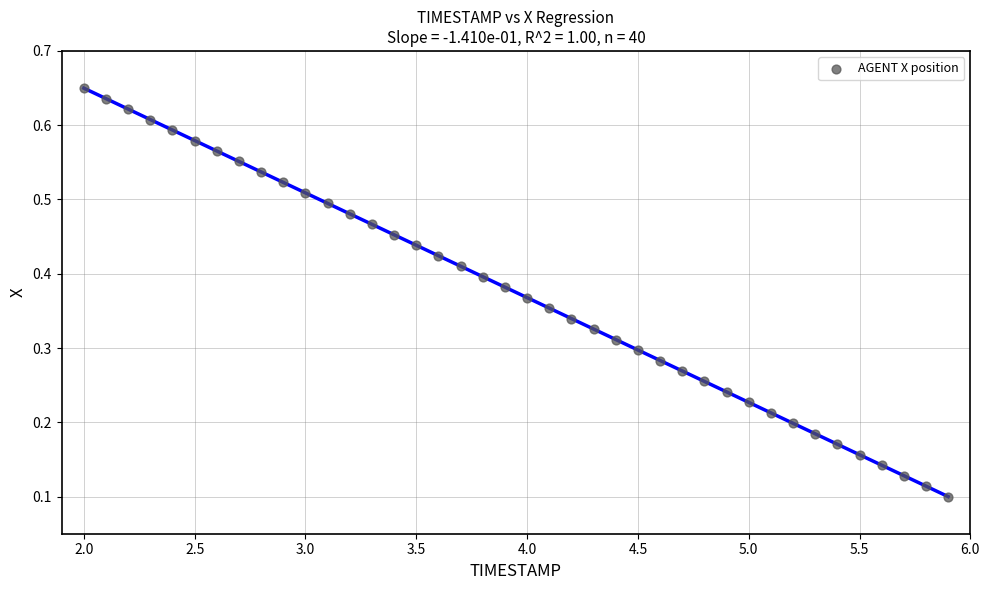

What is the range of X values (max minus min)?

3.9